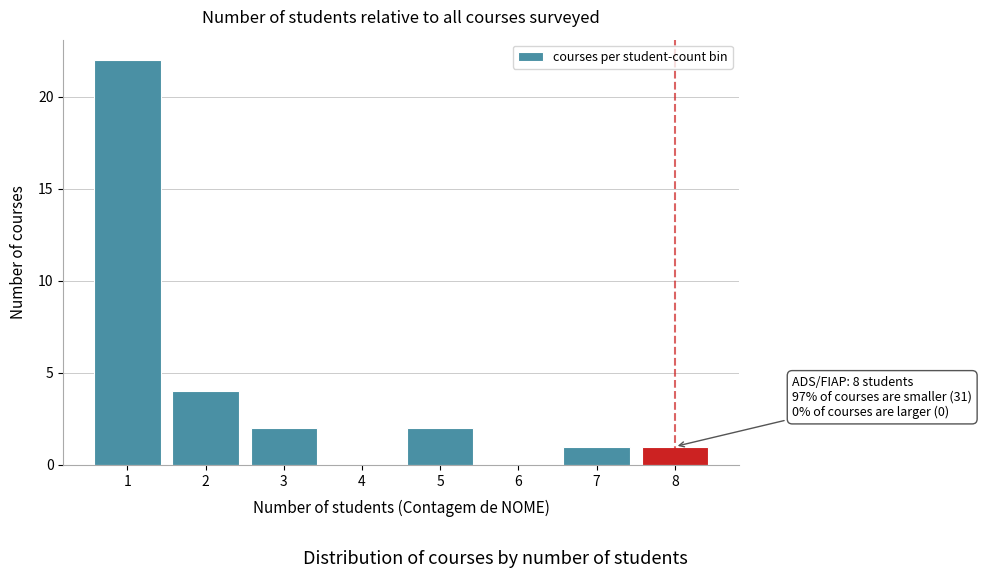

Reading left to right, transcribe all the data shown in this chart.

1=22	2=4	3=2	4=0	5=2	6=0	7=1	8=1